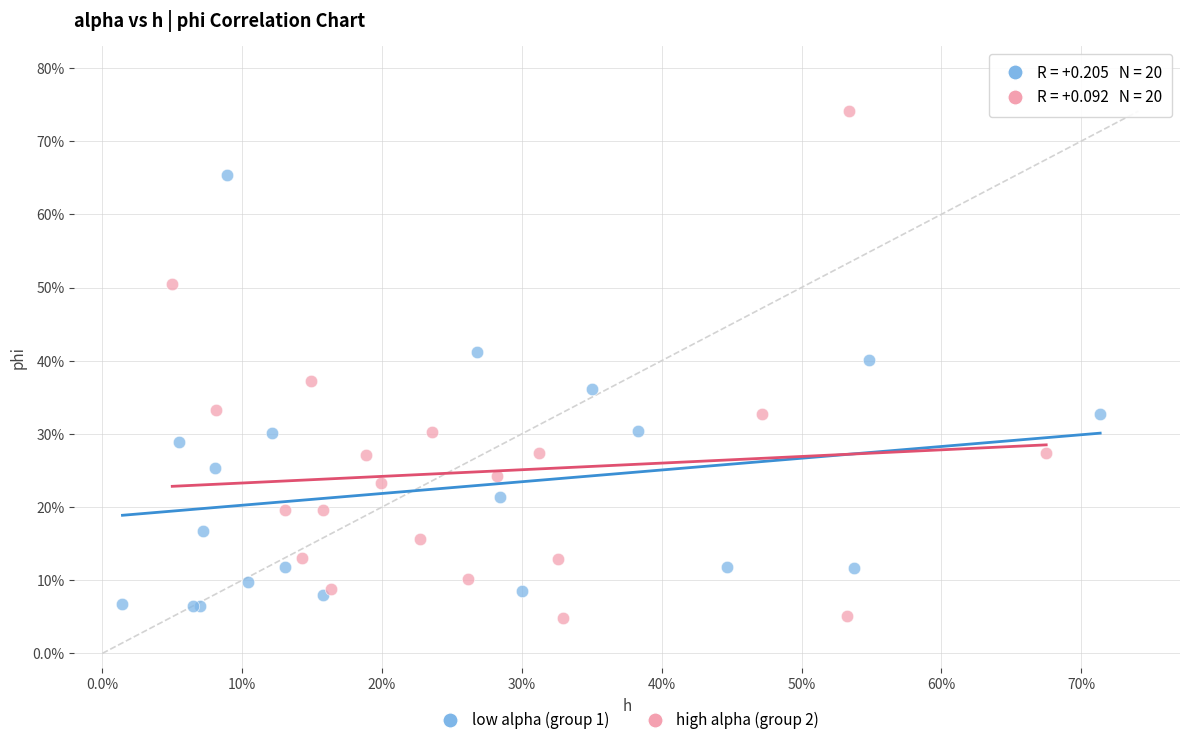

What are all the series names shown in the legend?

low alpha (group 1), high alpha (group 2)